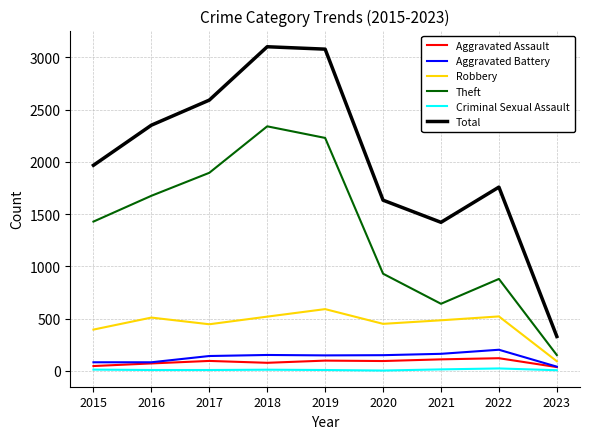

Where is Theft nearest to the value 1246?

2015